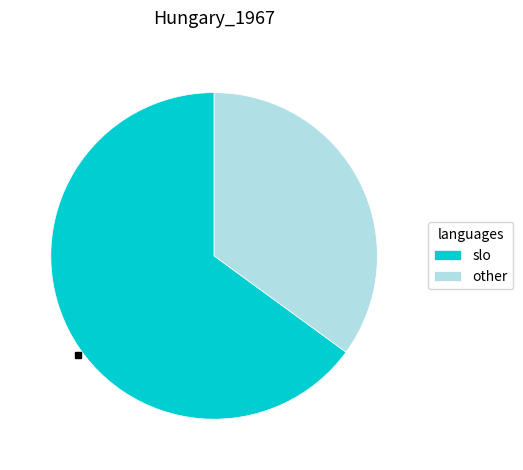

How many slices are in this pie chart?

2